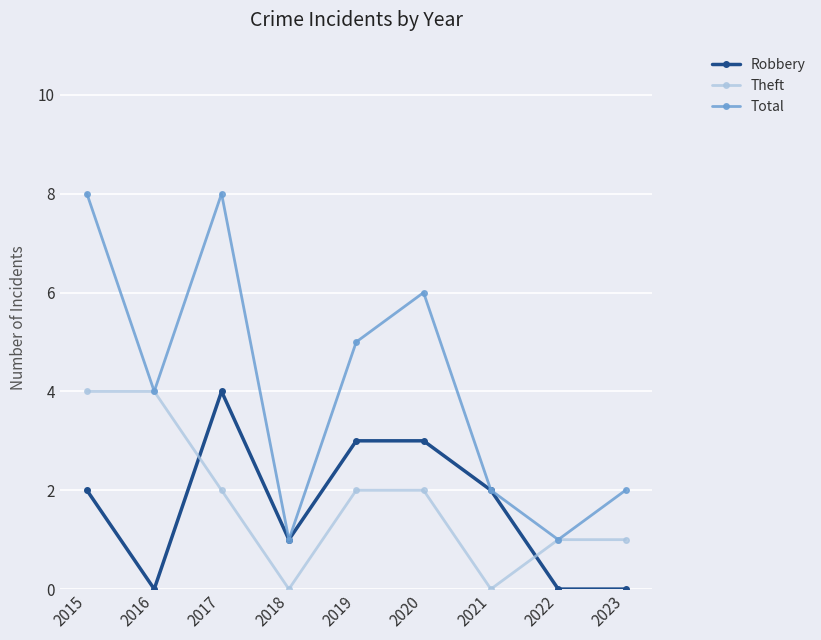

What is the greatest value displayed?

8